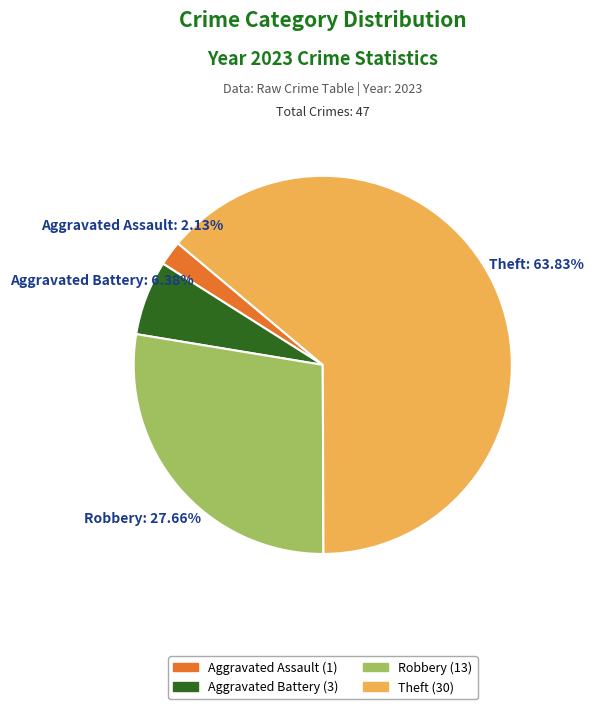

Is there a majority slice in this chart?

Yes